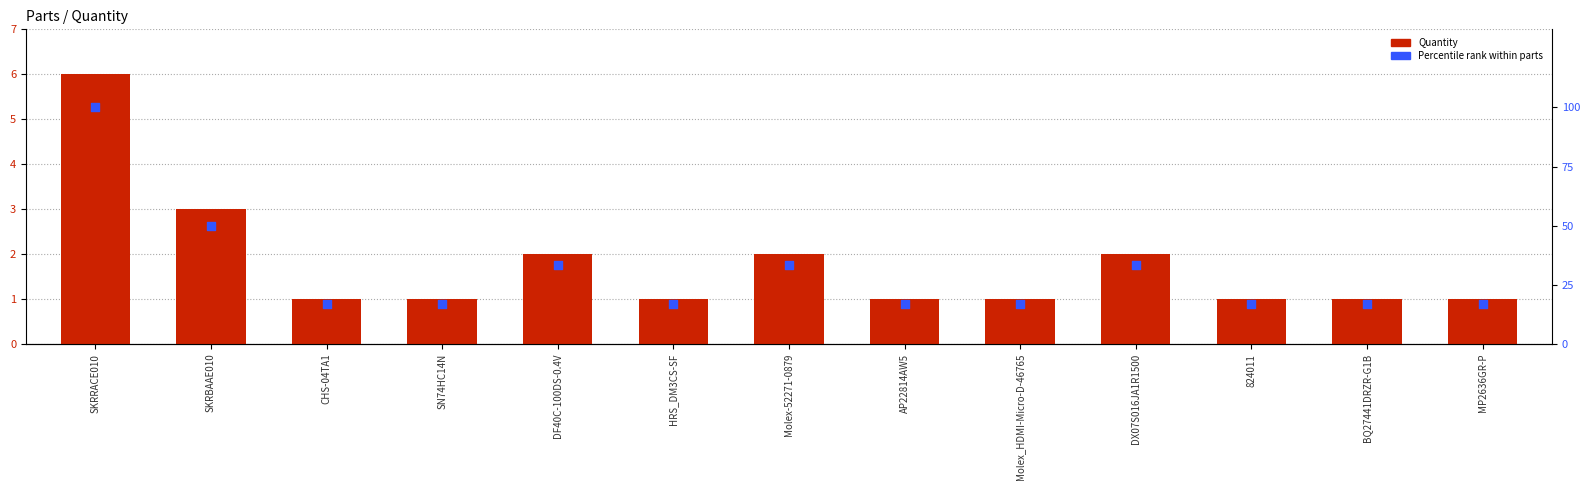

What are all the series names shown in the legend?

Quantity, Percentile rank within parts